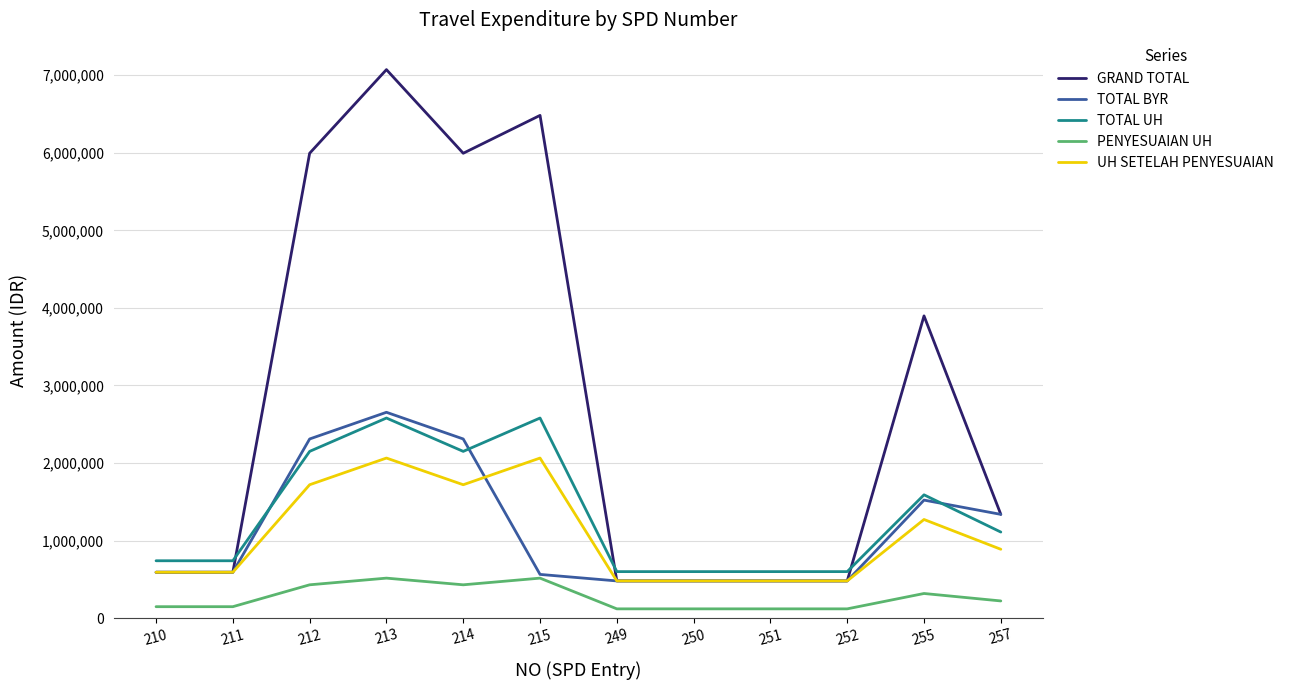

Which series has the largest total across all categories?

GRAND TOTAL